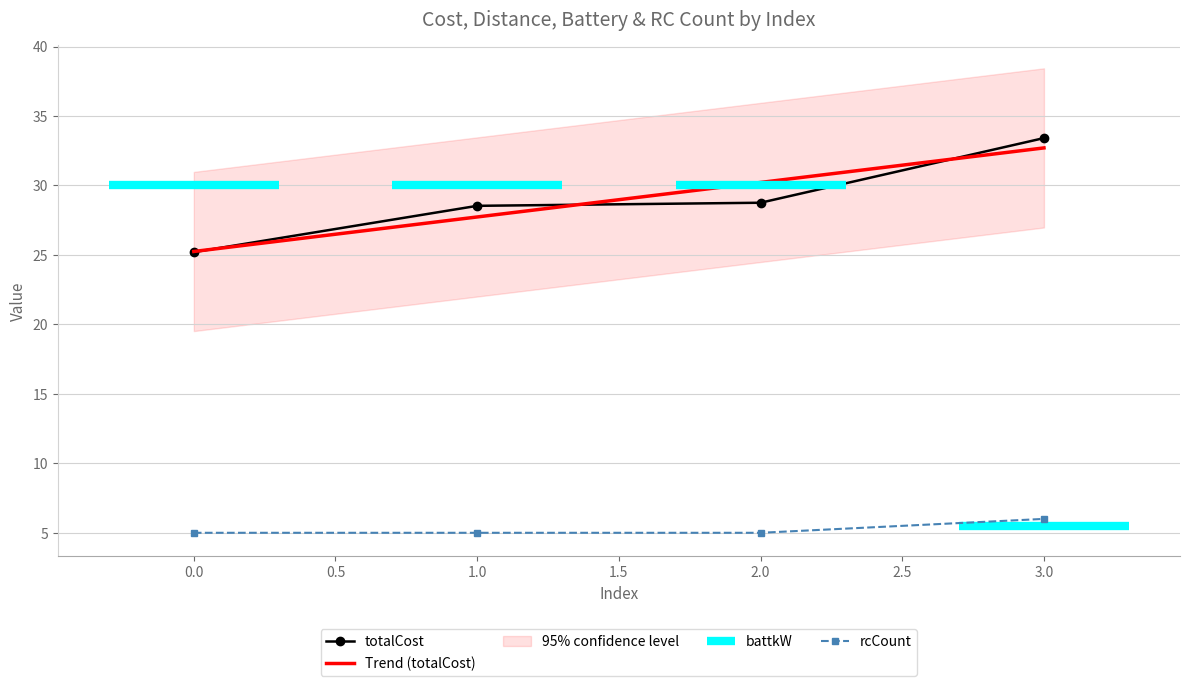

True or false: battkW and totalCost cross at least once.

False